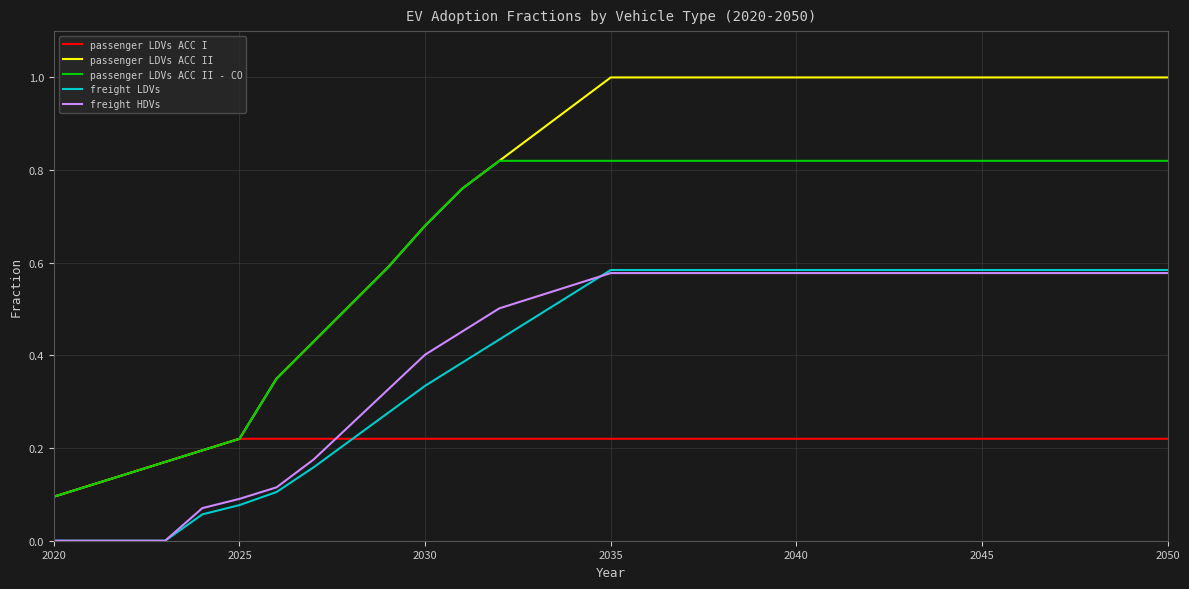

Which series has the largest total across all categories?

passenger LDVs ACC II